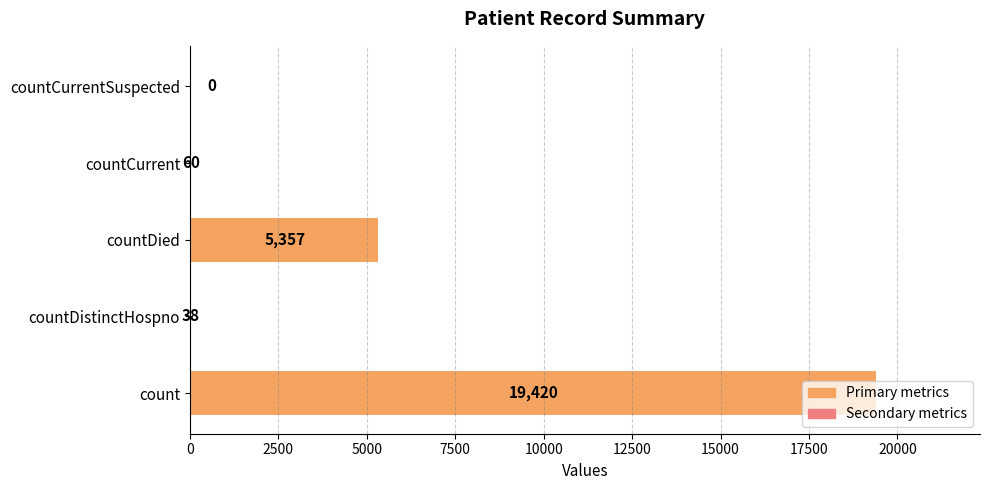

Count the number of data series in this chart.

1